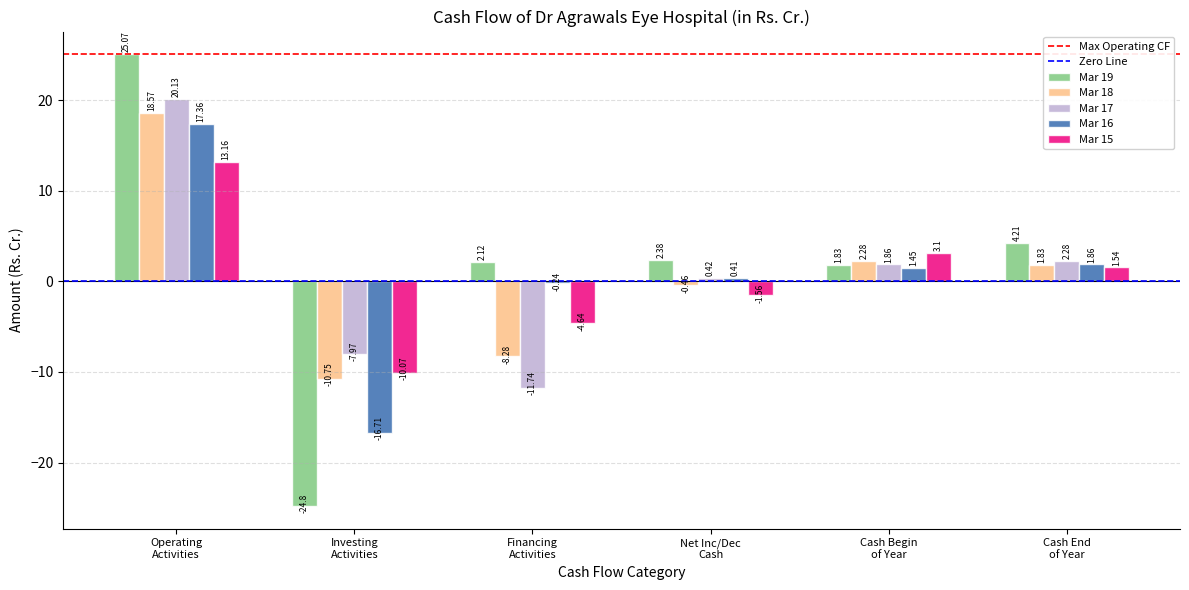

At which label is Mar 16 closest to 0?

Financing
Activities